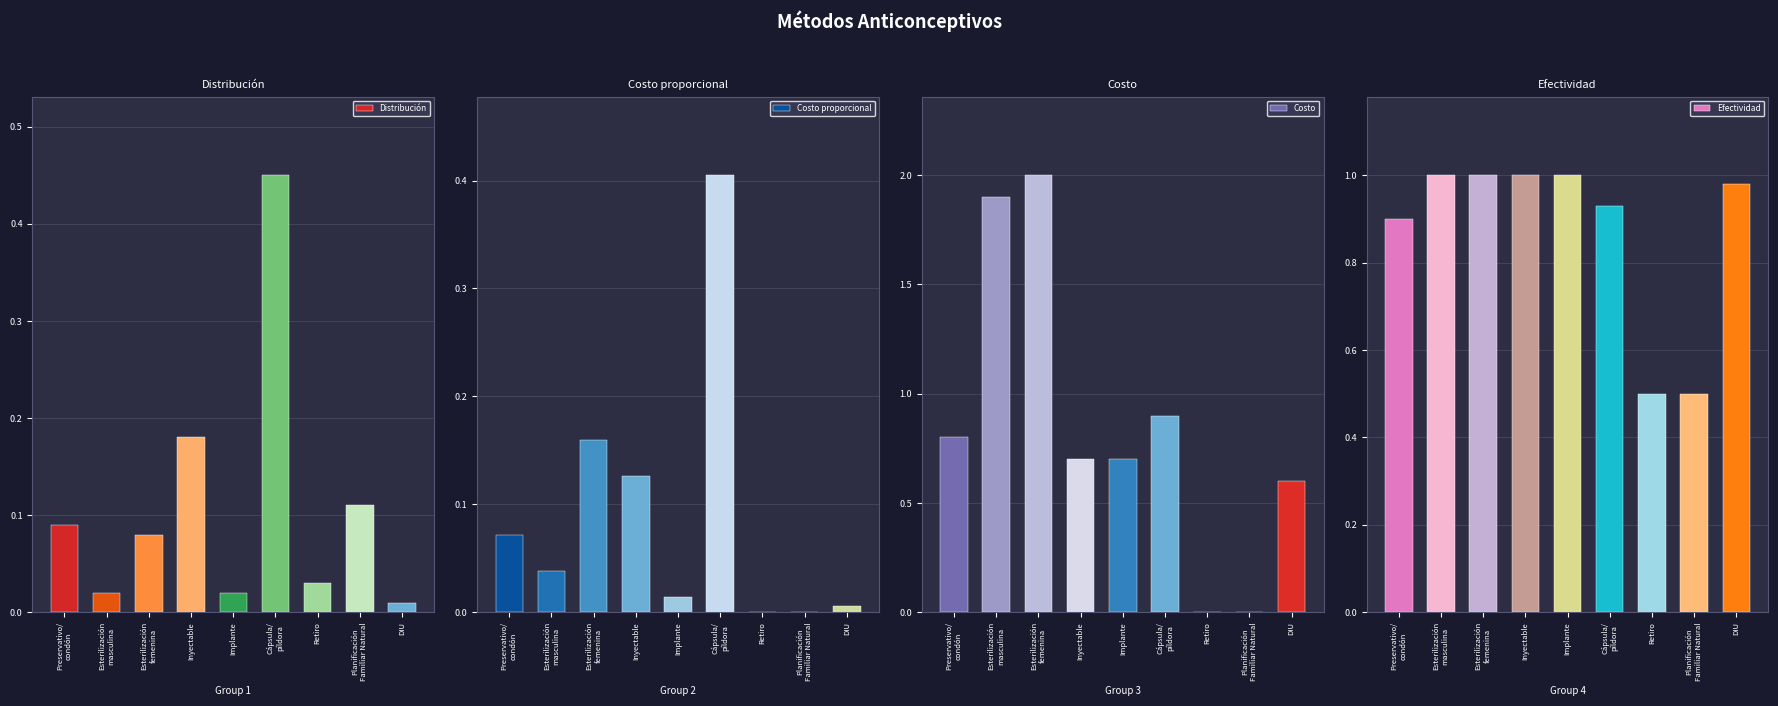

Rank the series at DIU from lowest to highest value.

Costo proporcional, Distribución, Costo, Efectividad